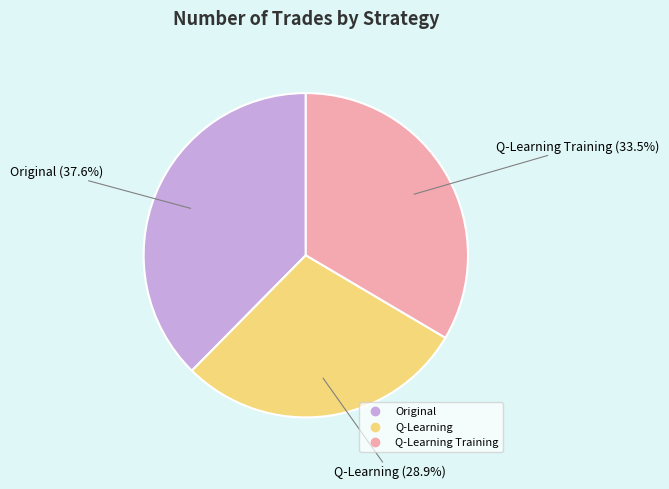

To the nearest percent, what is the difference between the largest and smallest slice percentages?

9%